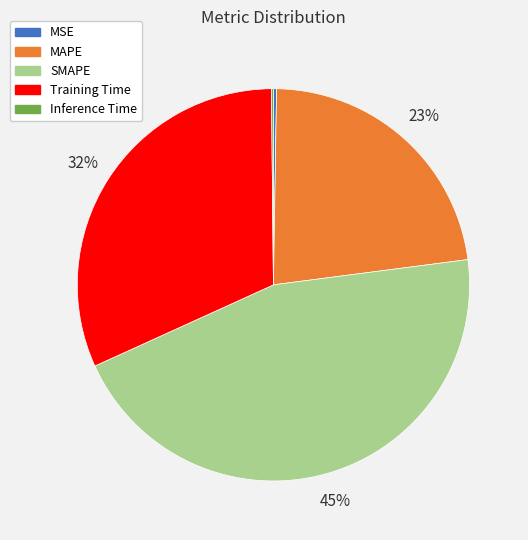

Is it true that SMAPE is 36% of the pie?

False